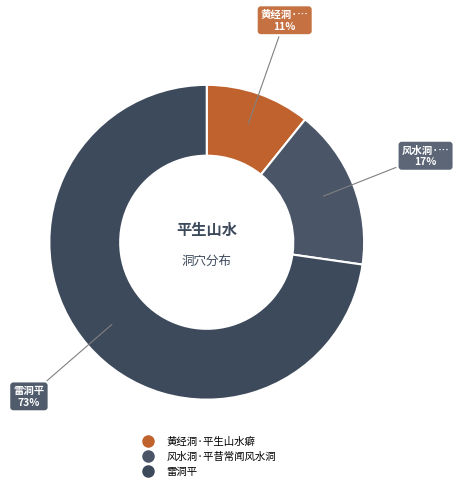

Is it true that 雷洞平 is 73% of the pie?

True